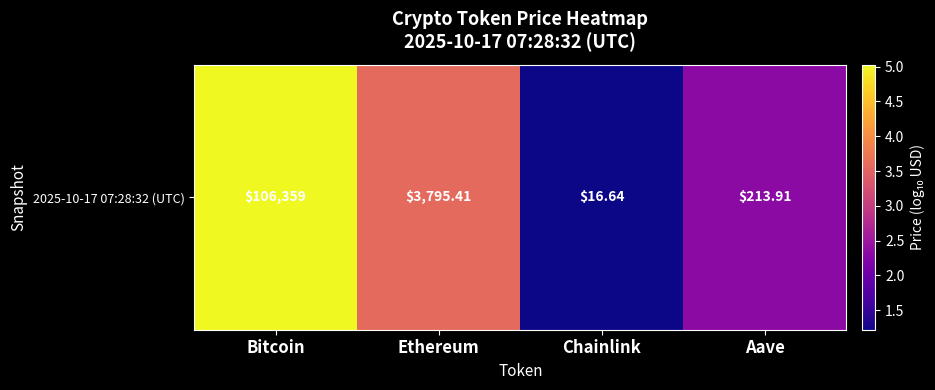

How many distinct data groups are displayed?

1